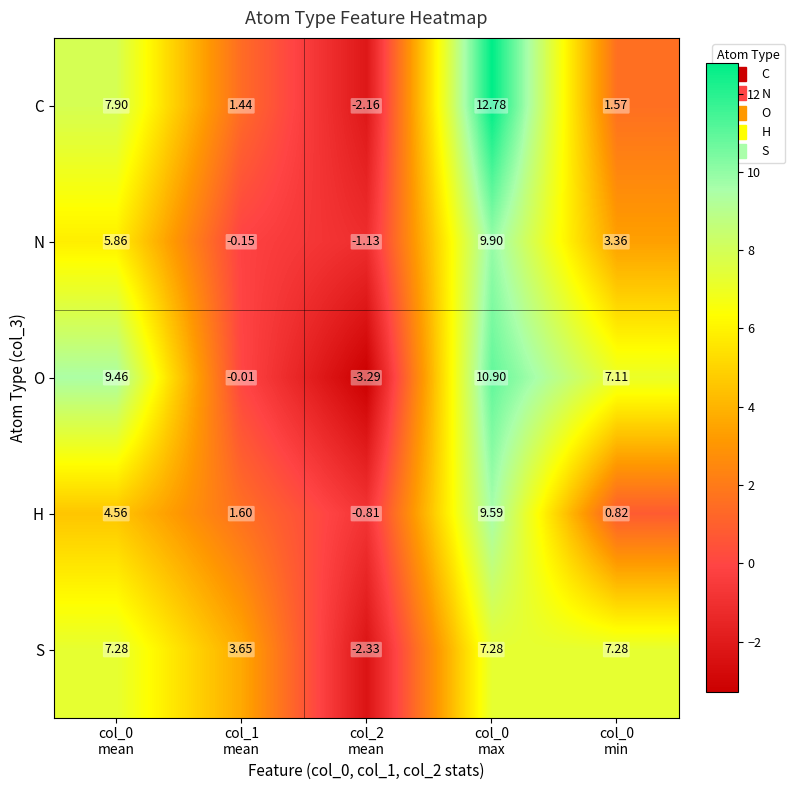

Which series has the largest total across all categories?

O